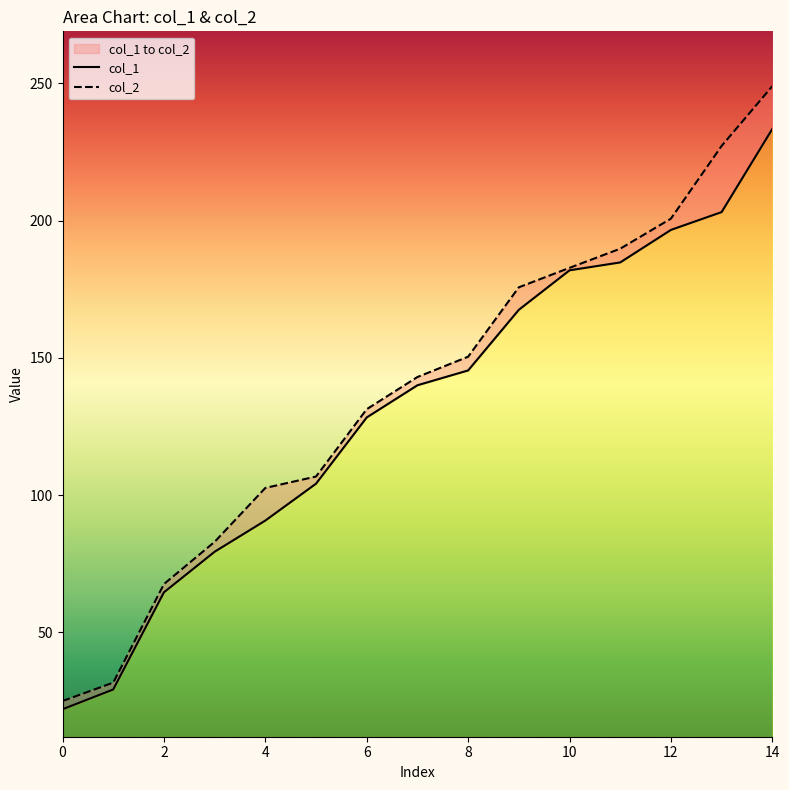

True or false: col_2 and col_1 intersect in this chart.

False